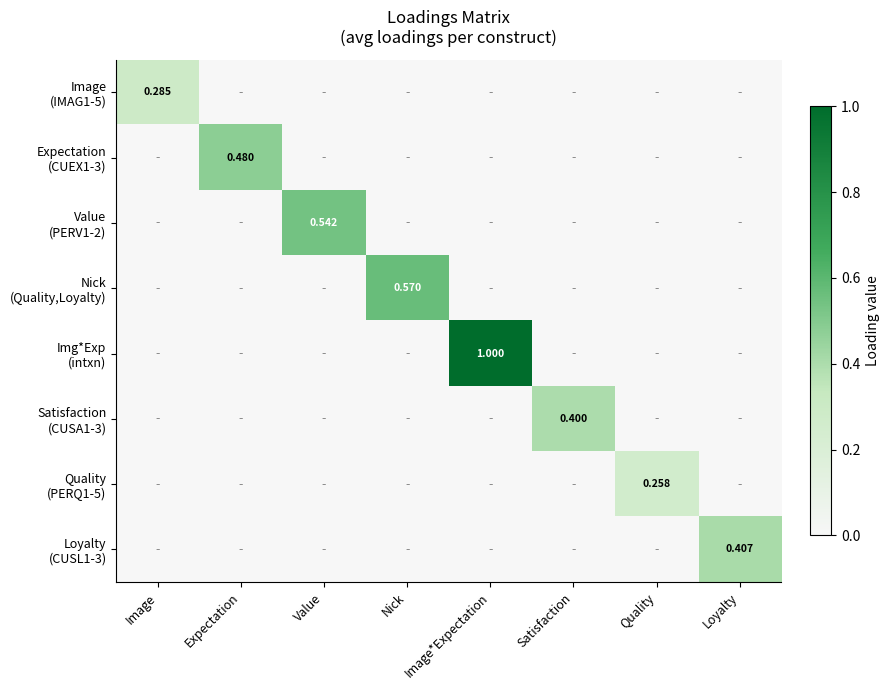

What is the greatest value displayed?

1.0